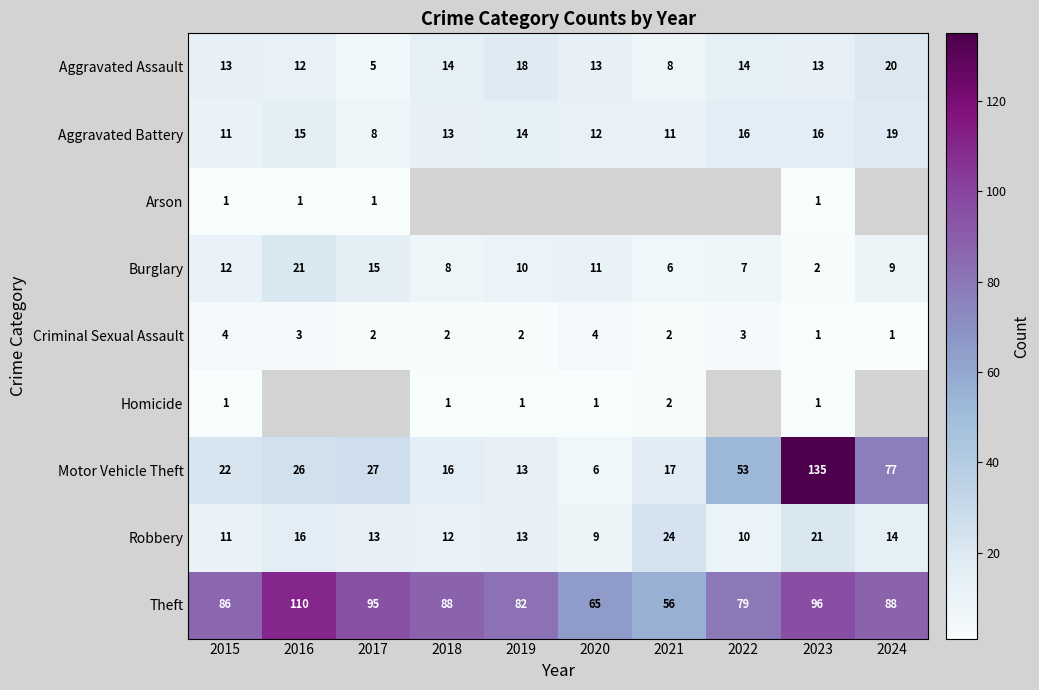

At which label is Aggravated Battery closest to 13?

2018